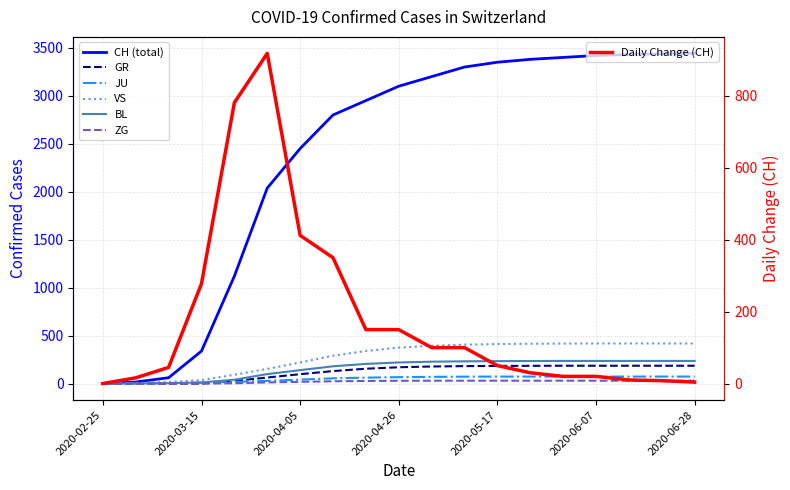

What is the label of the 6th point from the left?

2020-03-29